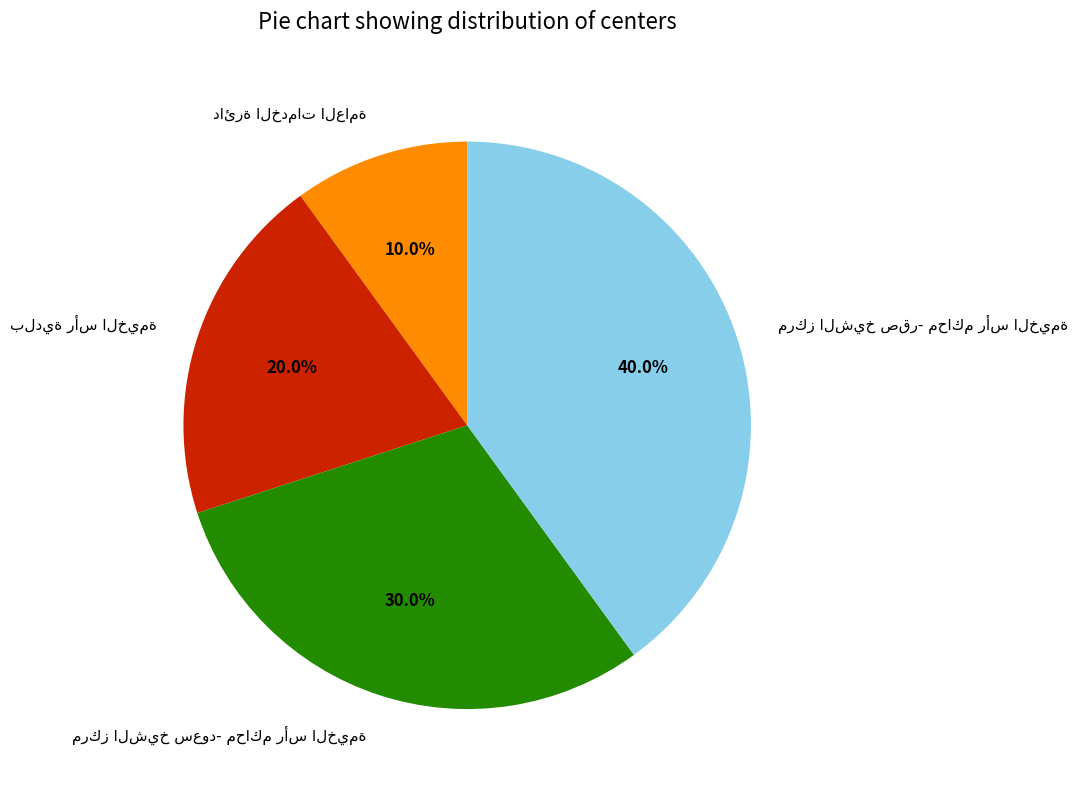

Is there a majority slice in this chart?

No